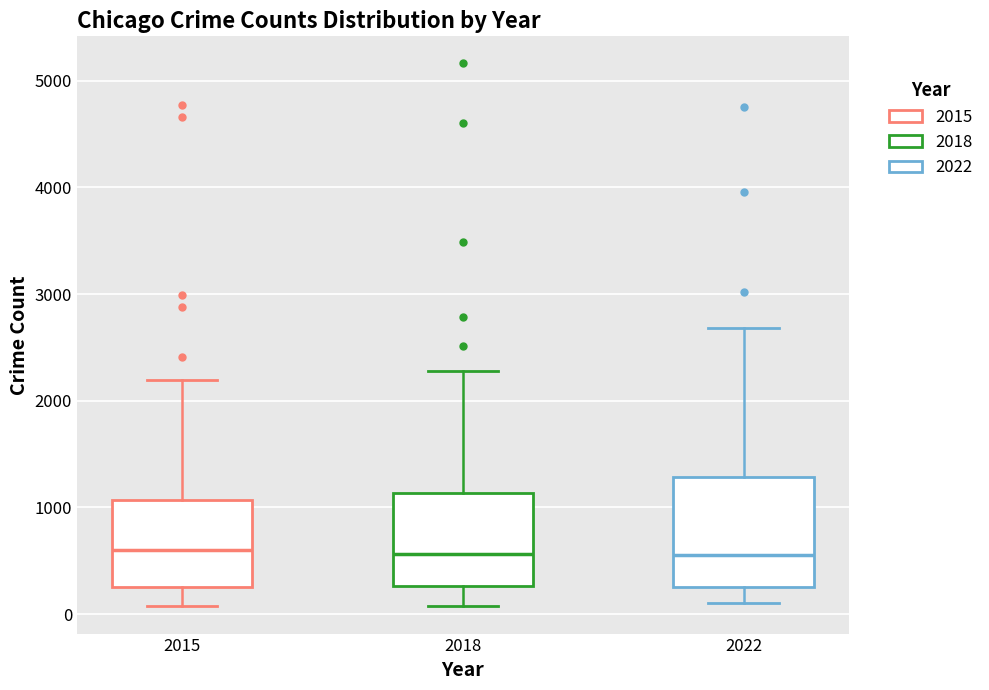

Where is the upper edge of the box at x = 2015 on the y-axis? The values are not printed on the chart, so give them approximately, as read against the axis.

1100